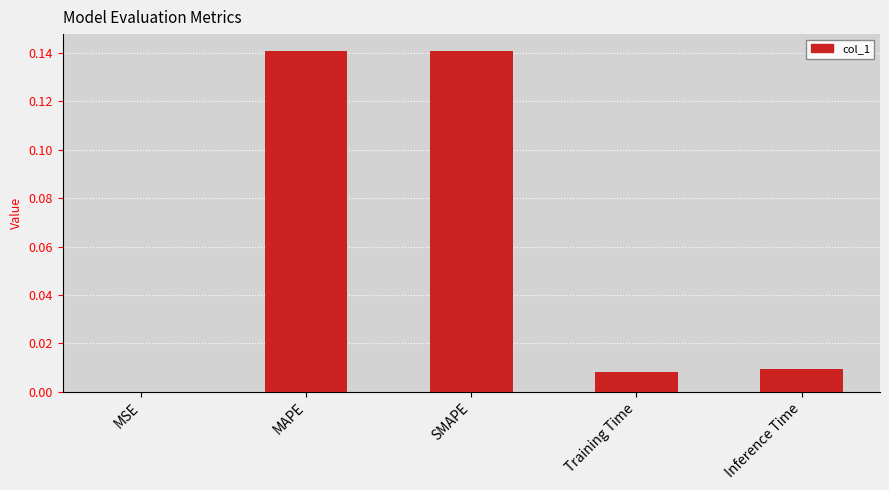

What is the sum of all values?

0.3